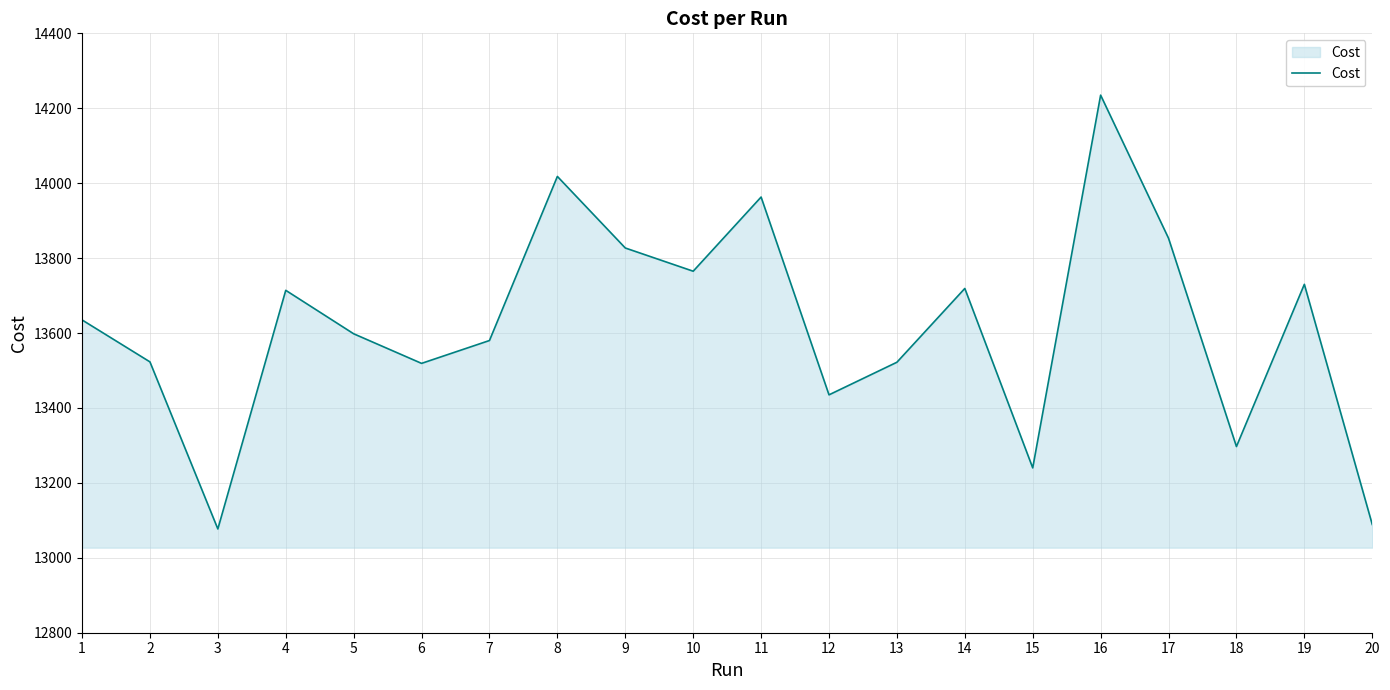

What is the greatest value displayed?

14235.0